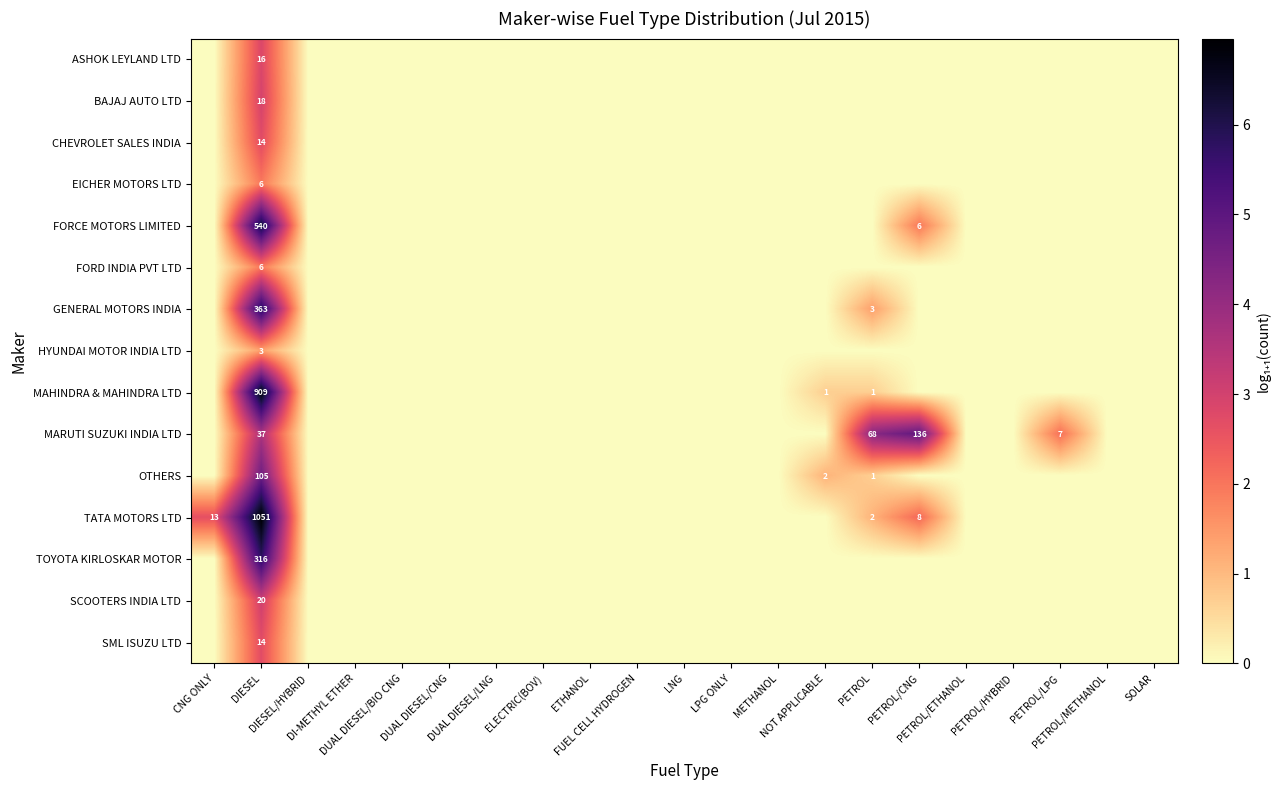

Which category has the highest value across all series?

DIESEL